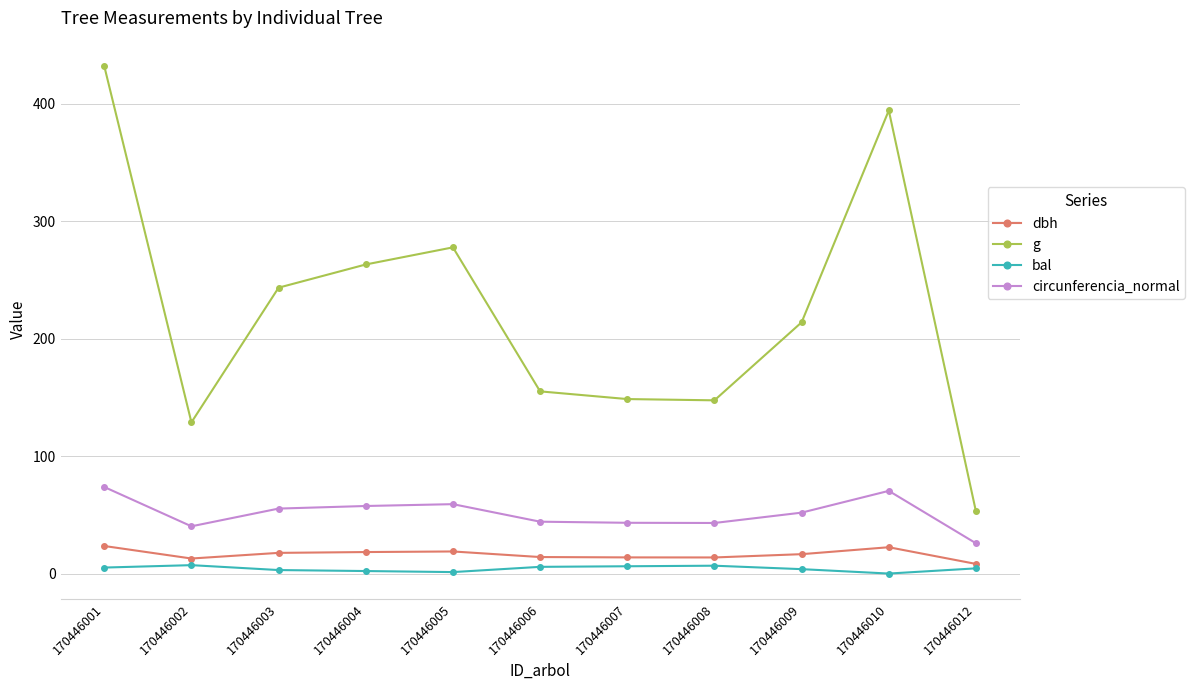

True or false: dbh has more than 1 interior local peaks.

True